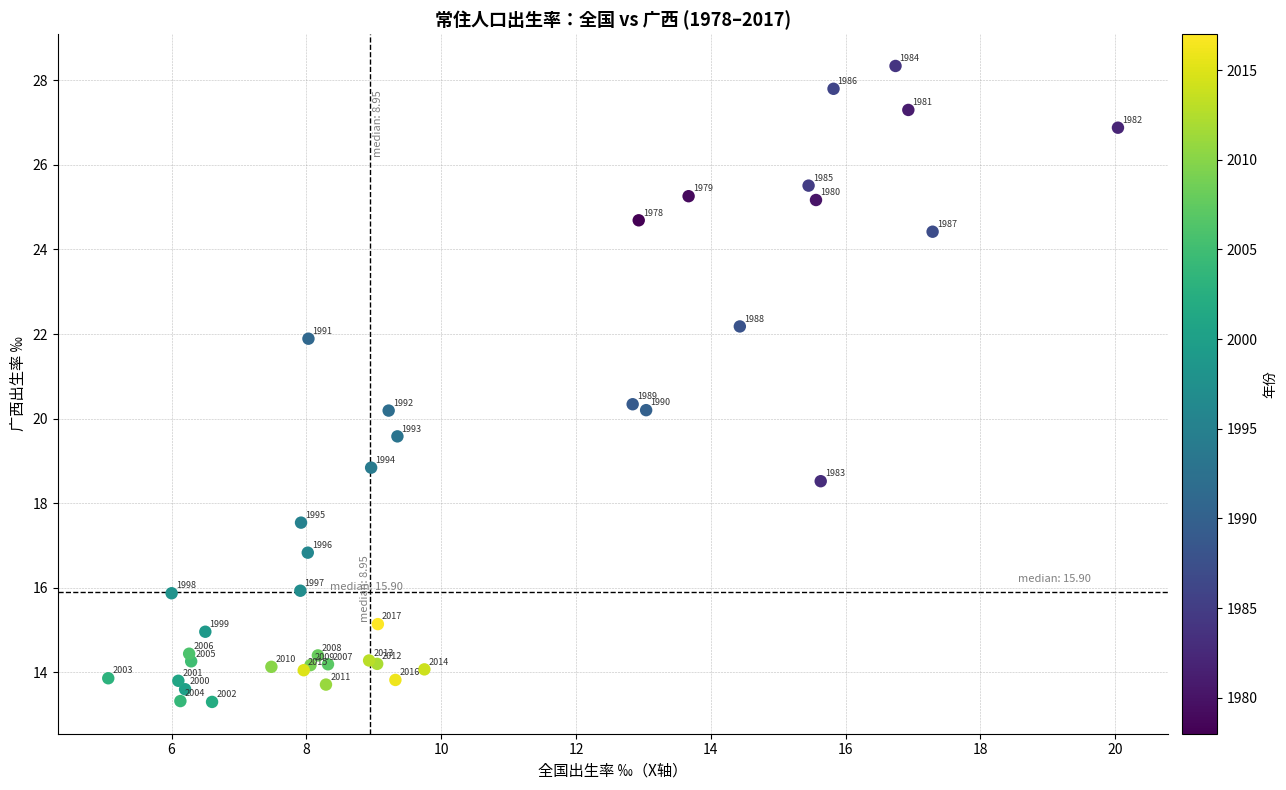

What Y value in the scatter plot is closest to 20?

20.2